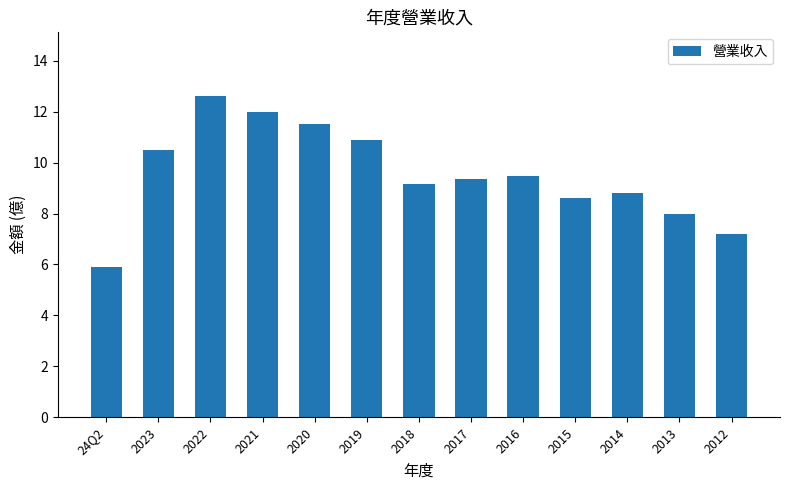

What is the average value?

9.5